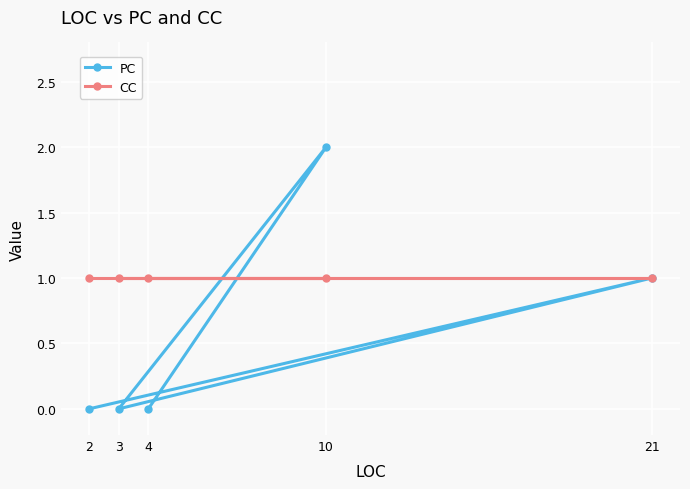

Which series ends up on top after the final intersection of CC and PC?

CC